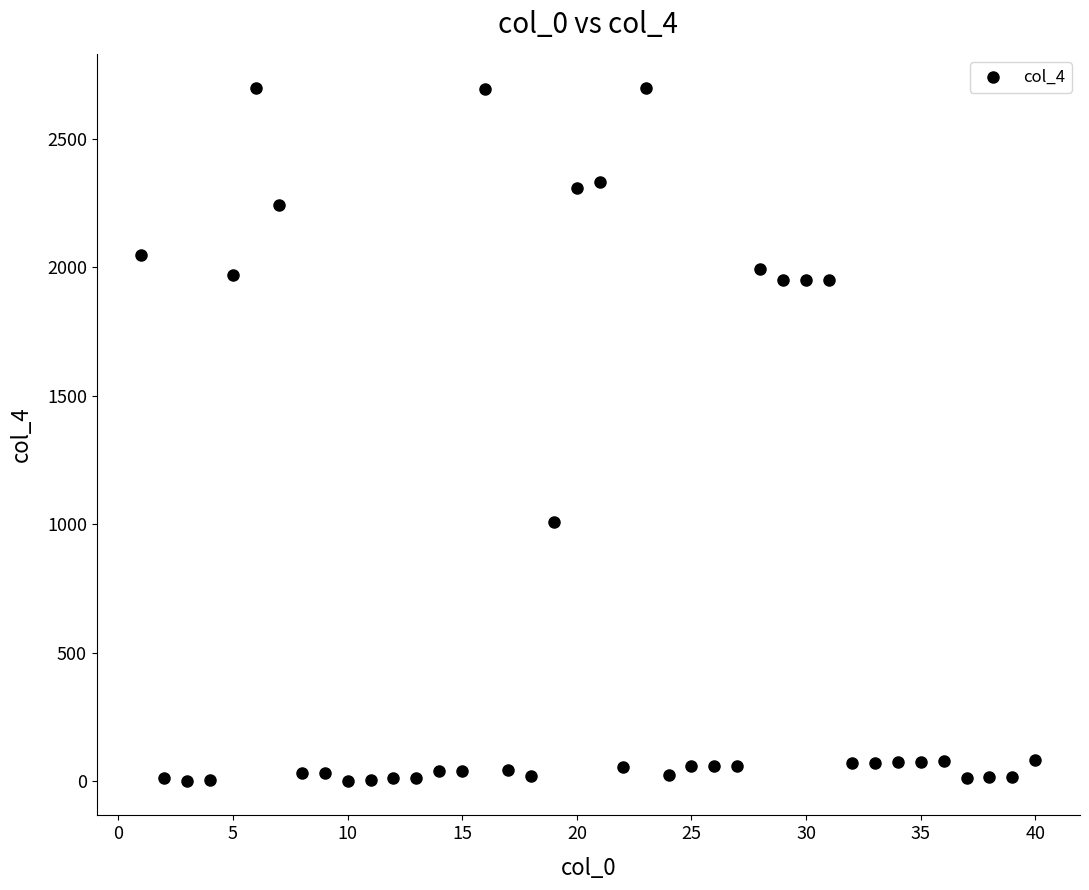

What is the range of Y values (max minus min)?

2696